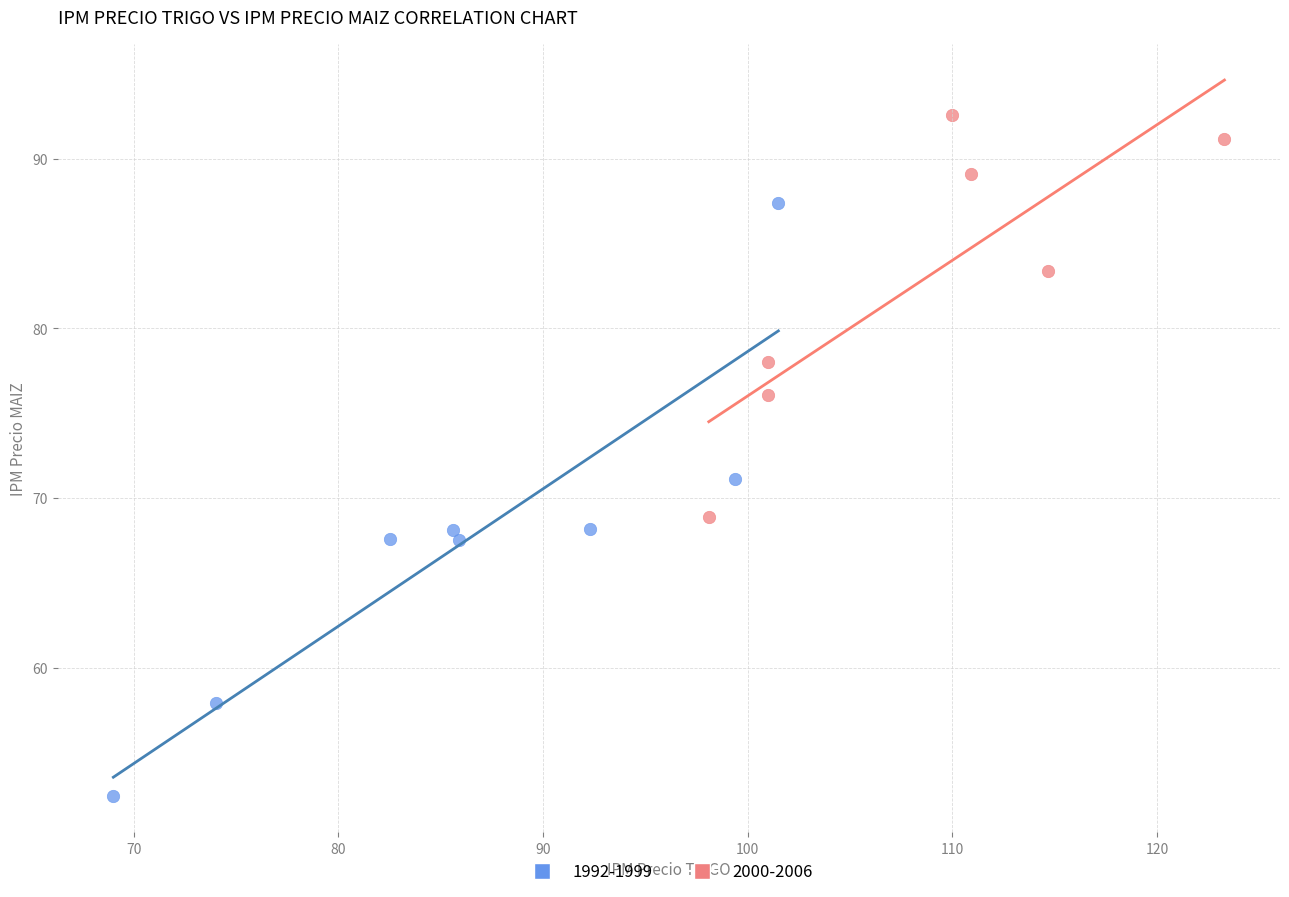

Which series has the widest spread of Y values?

1992-1999